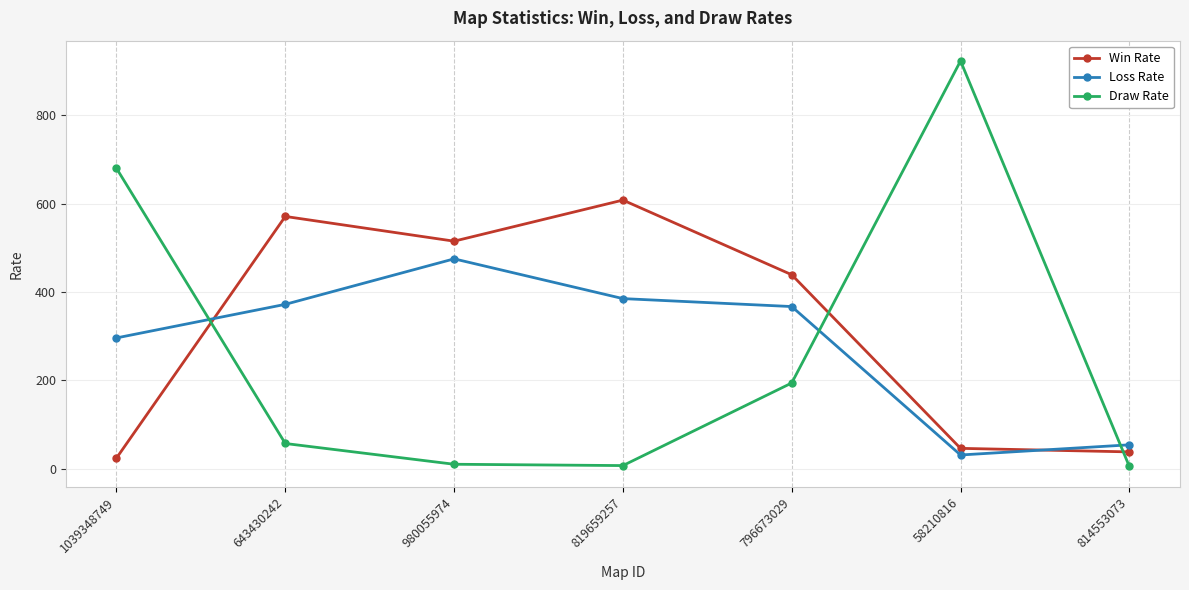

In Loss Rate, how many points are higher than both neighbors (excluding endpoints)?

1